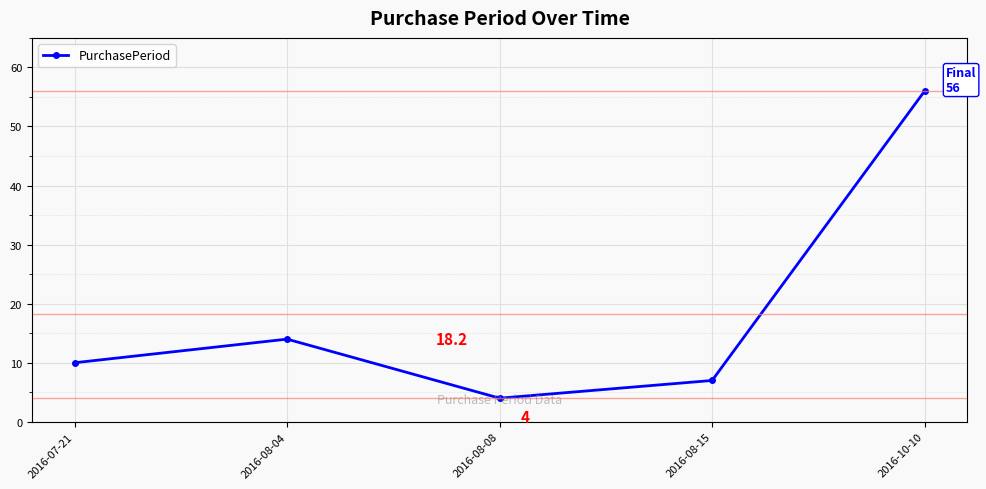

Where is the data nearest to the value 30?

2016-08-04